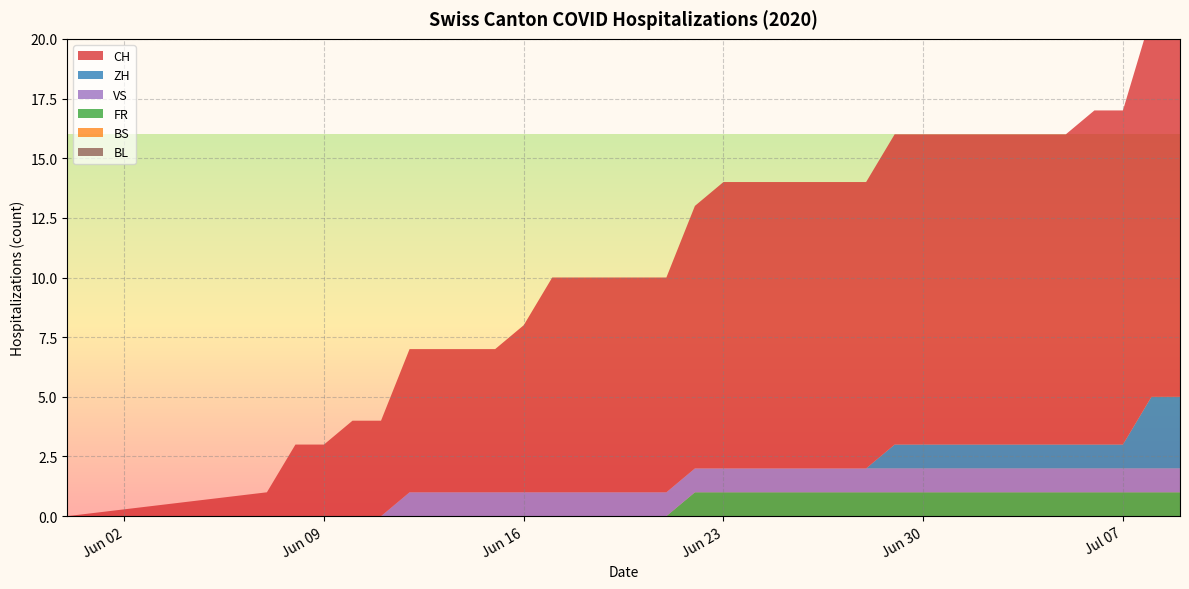

Reading right to left, what are all the values shown in this chart?

CH: 16	16	14	14	13	13	13	13	13	13	13	12	12	12	12	12	12	11	9	9	9	9	9	7	6	6	6	6	4	4	3	3	1	0
ZH: 3	3	1	1	1	1	1	1	1	1	1	0	0	0	0	0	0	0	0	0	0	0	0	0	0	0	0	0	0	0	0	0	0	0
FR: 1	1	1	1	1	1	1	1	1	1	1	1	1	1	1	1	1	1	0	0	0	0	0	0	0	0	0	0	0	0	0	0	0	0
BS: 0	0	0	0	0	0	0	0	0	0	0	0	0	0	0	0	0	0	0	0	0	0	0	0	0	0	0	0	0	0	0	0	0	0
VS: 1	1	1	1	1	1	1	1	1	1	1	1	1	1	1	1	1	1	1	1	1	1	1	1	1	1	1	1	0	0	0	0	0	0
BL: 0	0	0	0	0	0	0	0	0	0	0	0	0	0	0	0	0	0	0	0	0	0	0	0	0	0	0	0	0	0	0	0	0	0